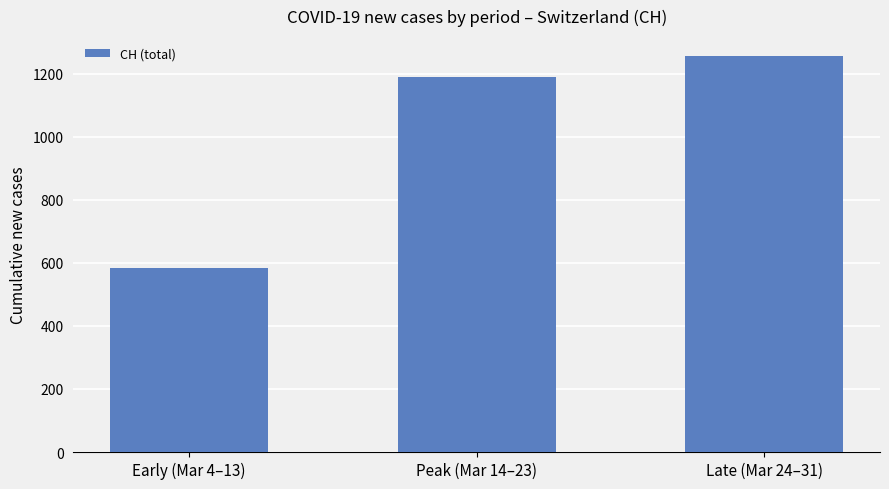

Are the bars grouped side by side (vs. stacked)?

No